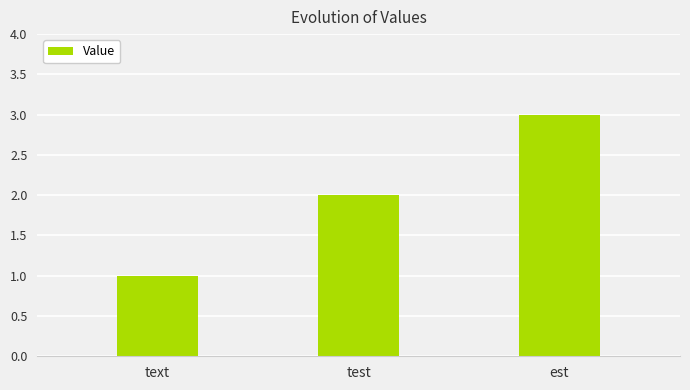

True or false: the data shows 3 at est.

True